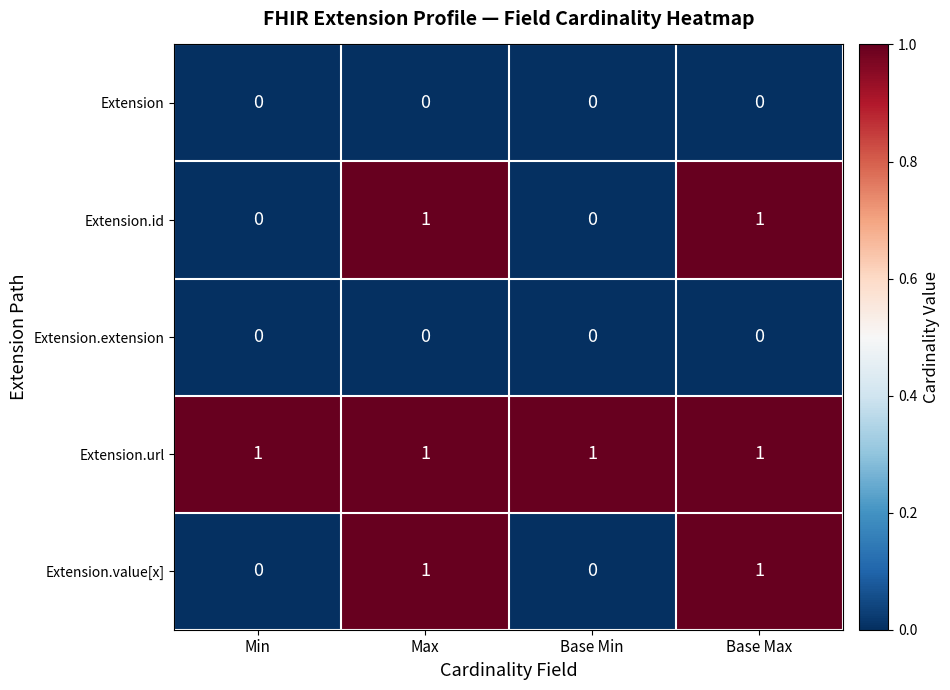

What is the difference between the highest and lowest values at Base Min?

1